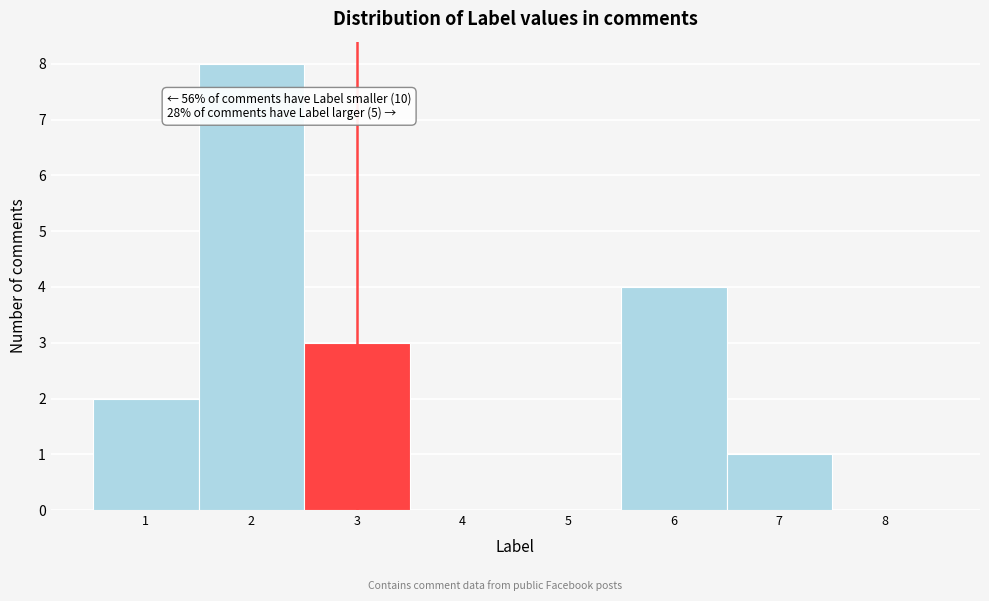

Which range on the x-axis has the tallest bar?

1.5 to 2.5